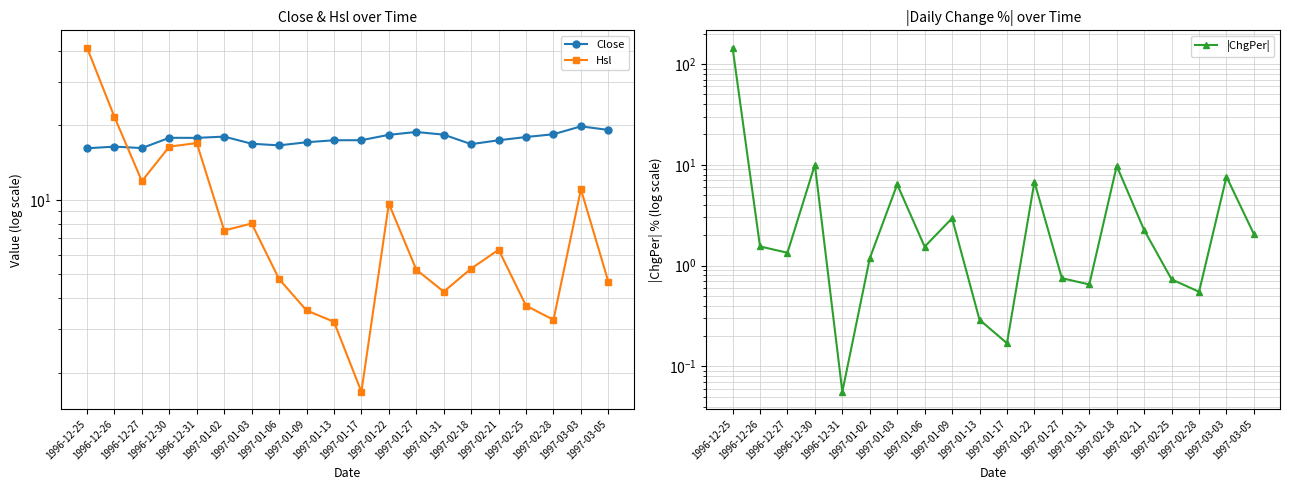

How many interior local peaks does the |ChgPer| series have?

6